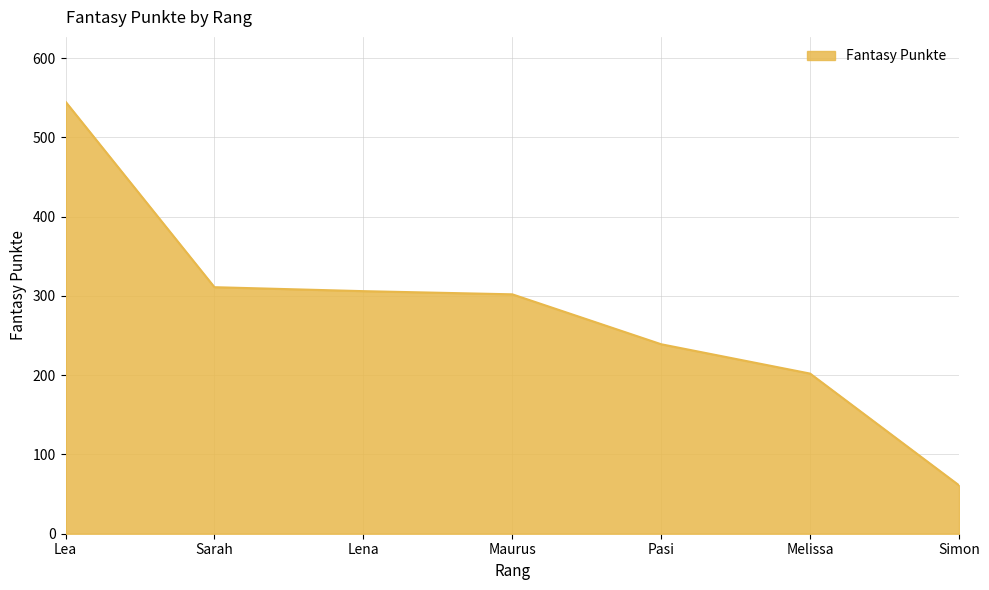

Count the number of data series in this chart.

1